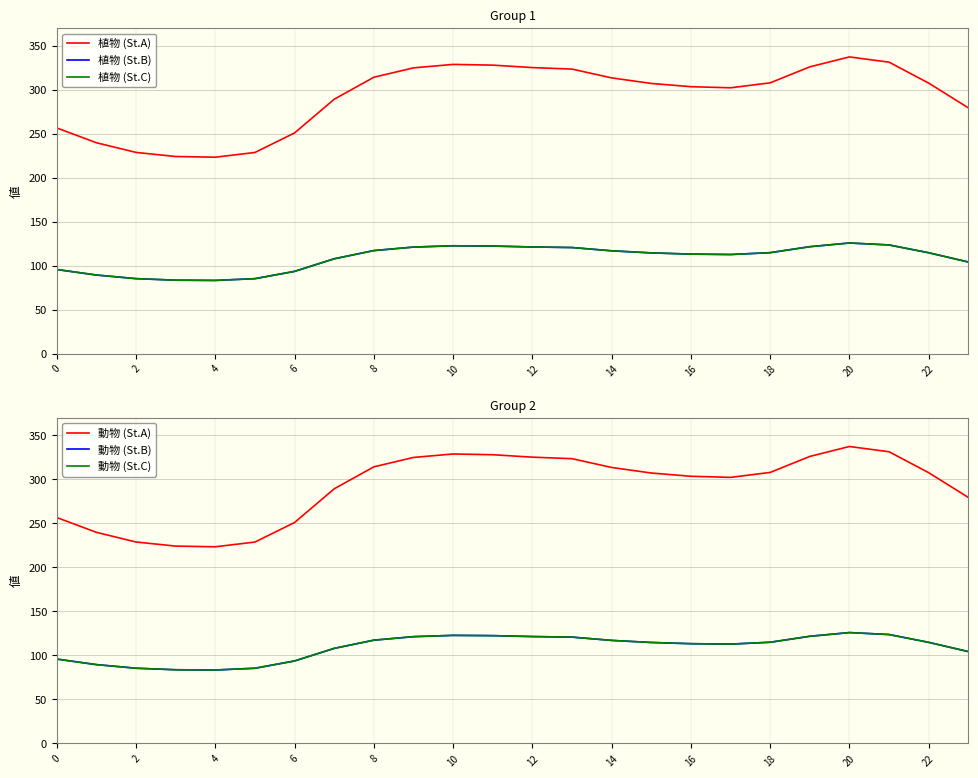

True or false: 動物 (St.B) has a value of 121.4 at 12.

True